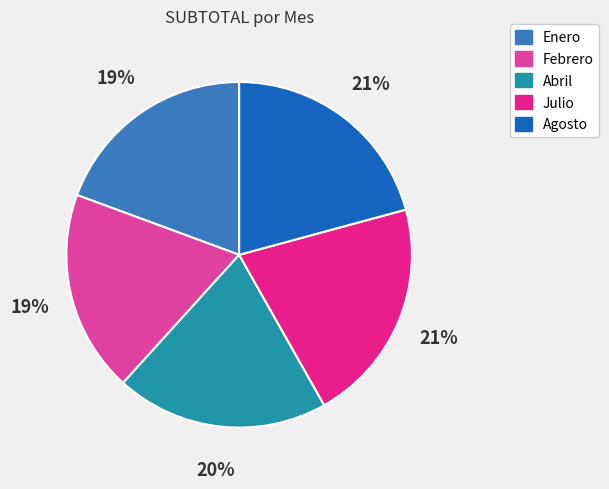

Does any single category account for the majority?

No